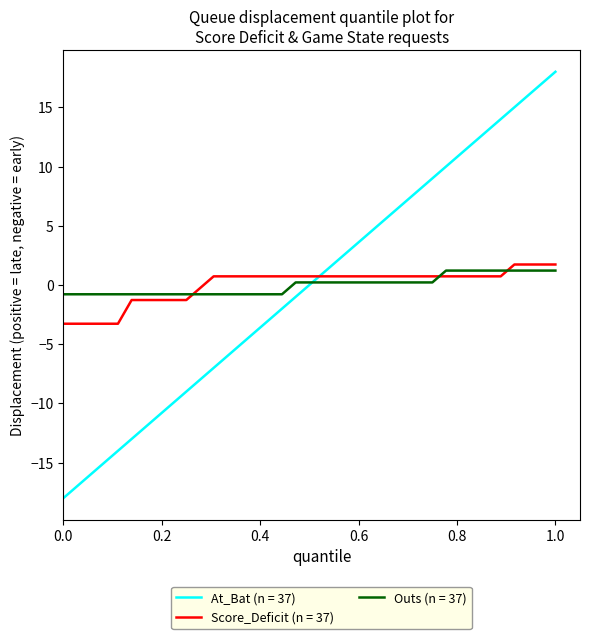

Which series has the widest spread of values?

At_Bat (n = 37)